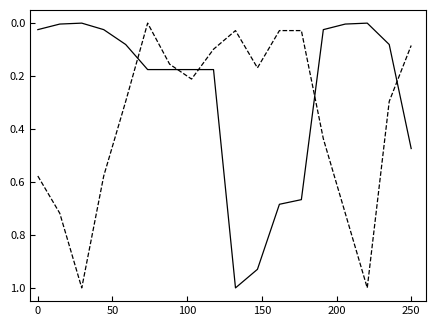

What is the maximum value shown in the chart?

1.0